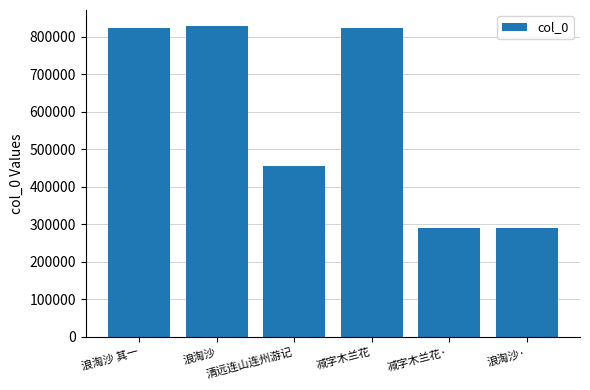

What is the average value?

585968